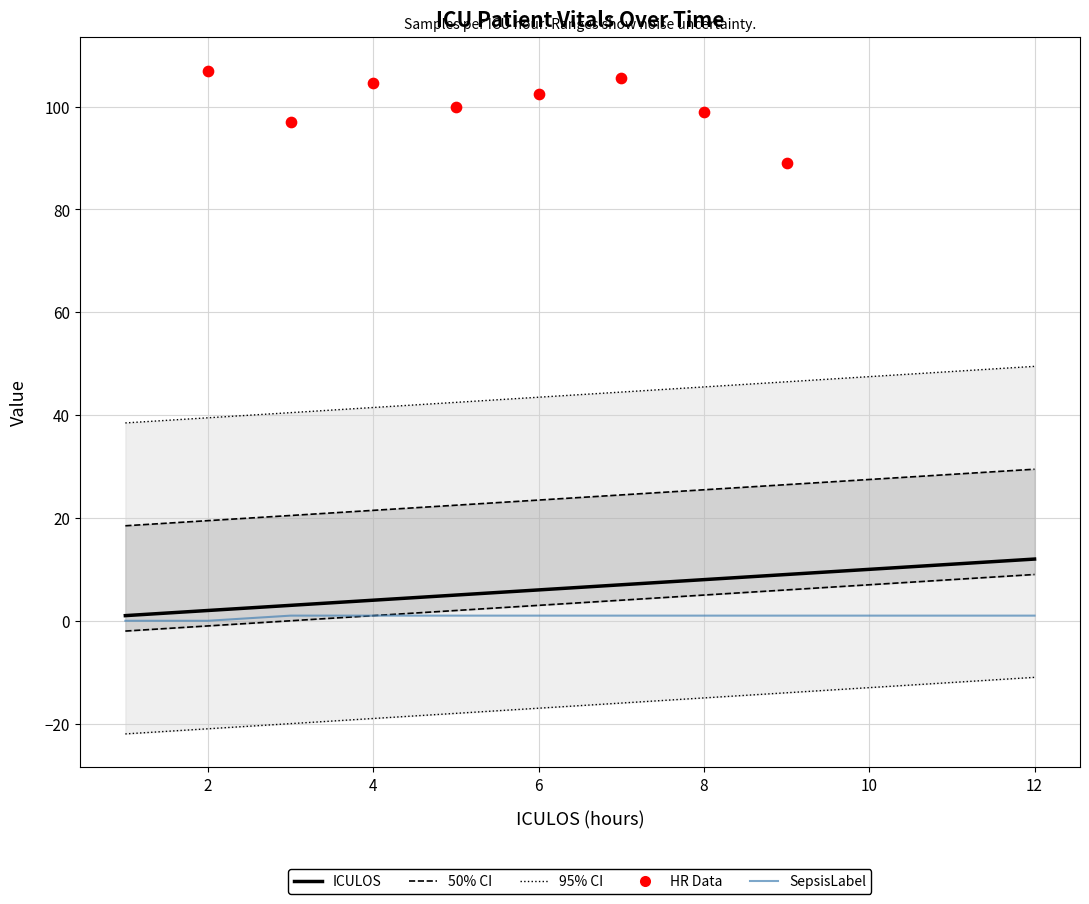

Is the value of SepsisLabel at 11 greater than the value of ICULOS at 10?

No